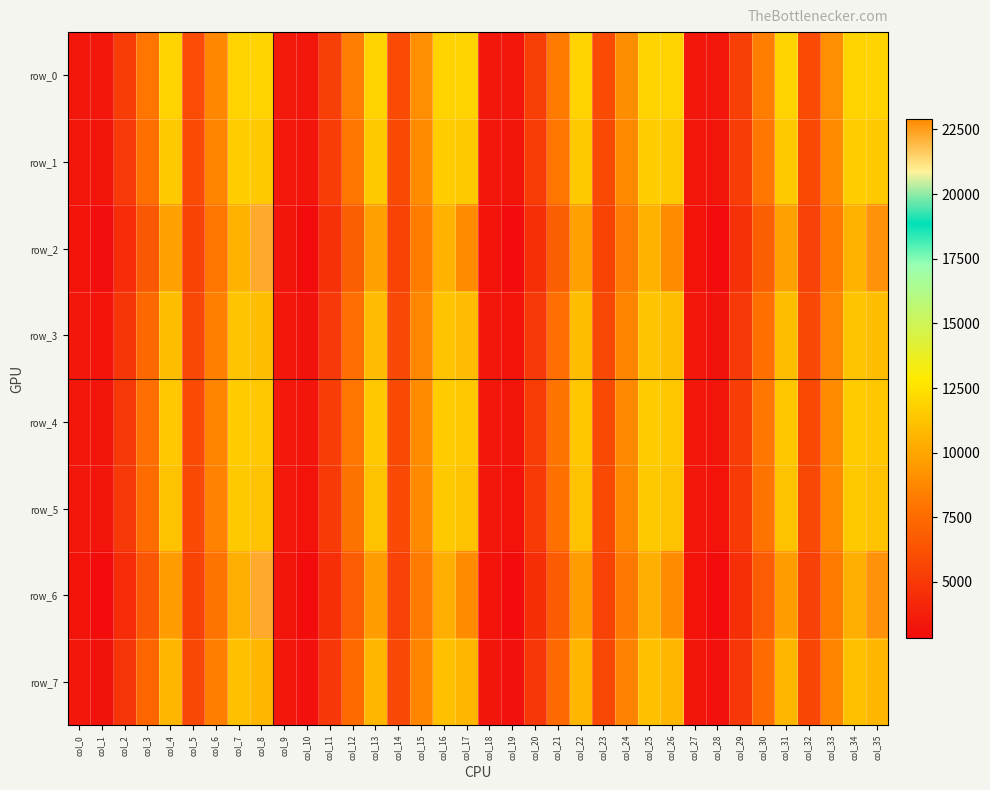

Which series changed the most between col_14 and col_25?

row_0